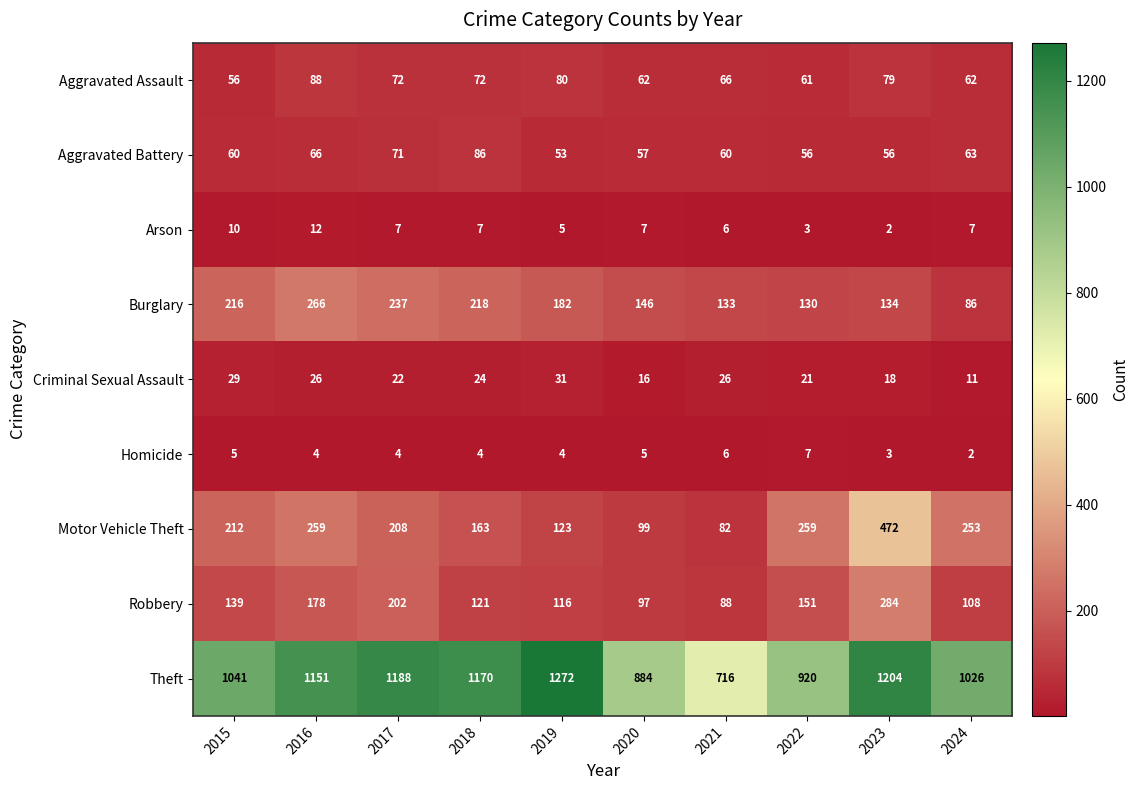

True or false: Arson has a value of 5 at 2019.

True